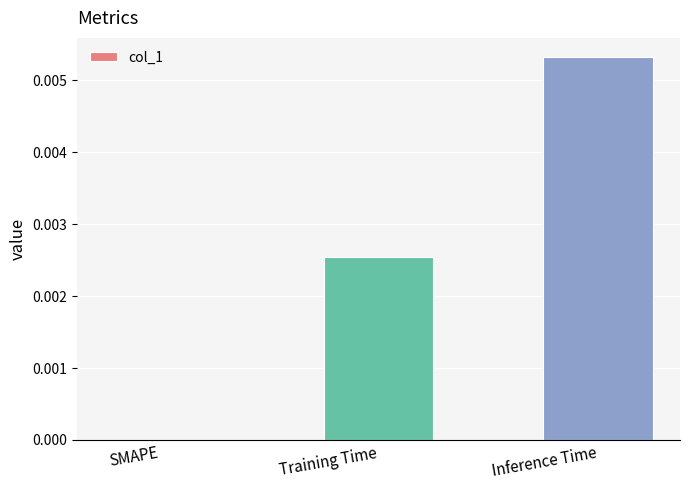

The value at Inference Time is 0.0. True or false?

True